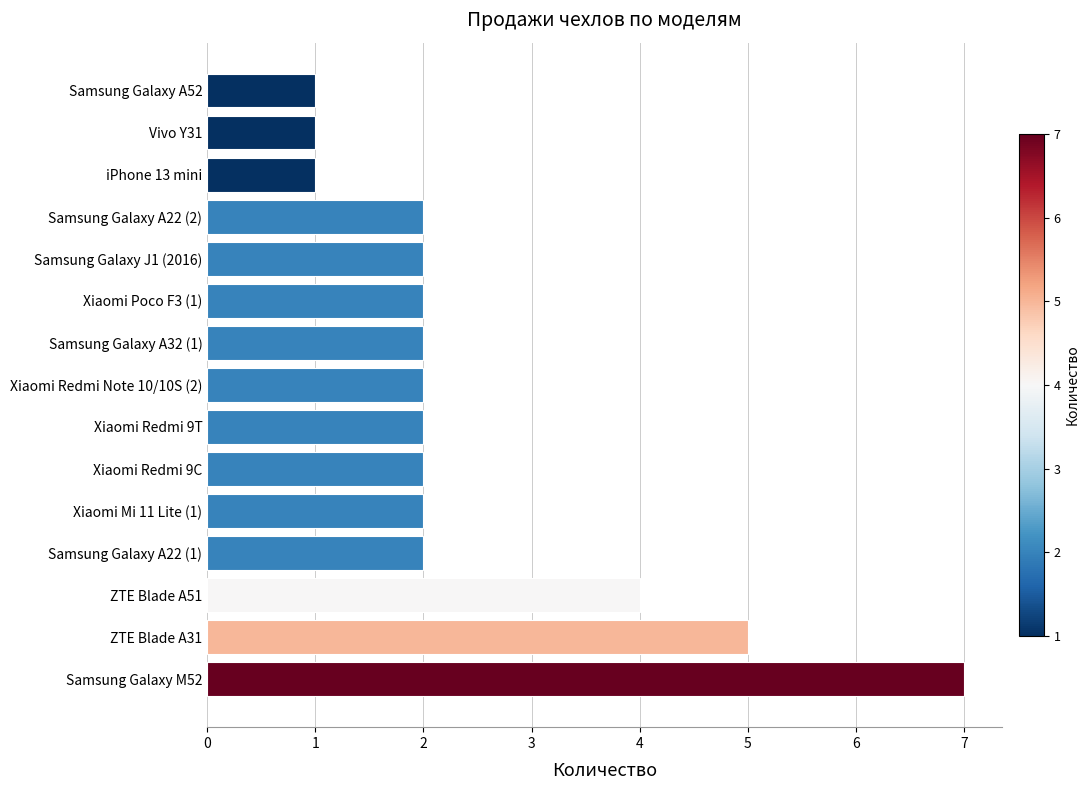

Between Vivo Y31 and Xiaomi Poco F3 (1), which is larger?

Xiaomi Poco F3 (1)